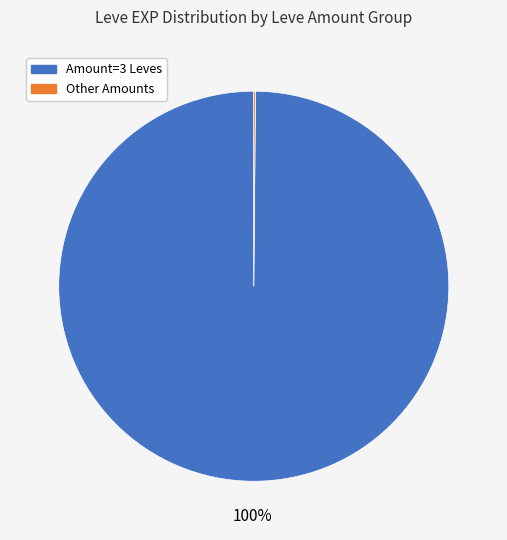

To the nearest percent, what is the average slice percentage?

50%